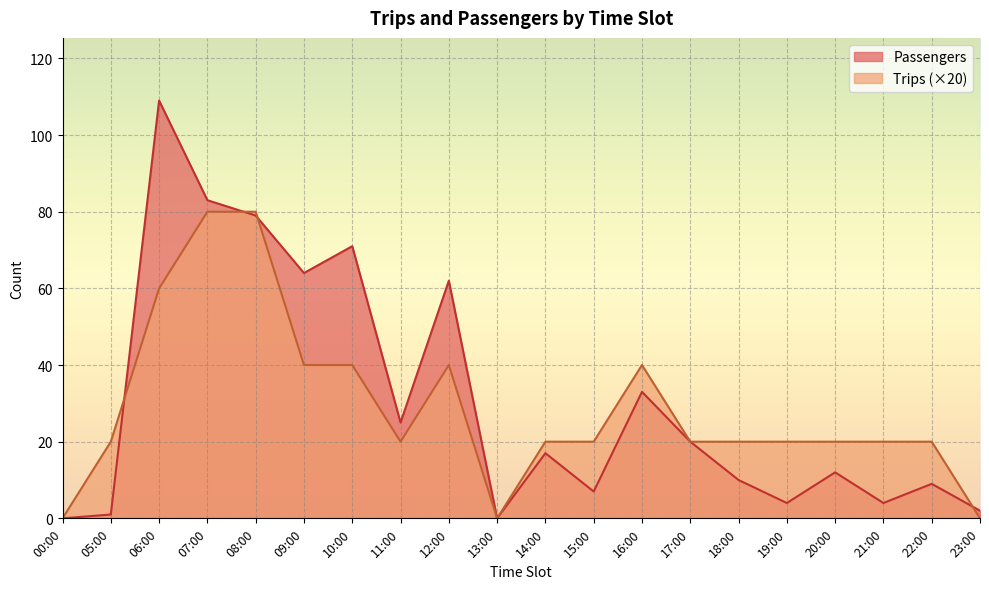

Rank the series by their average value, from lowest to highest.

Trips (×20), Passengers